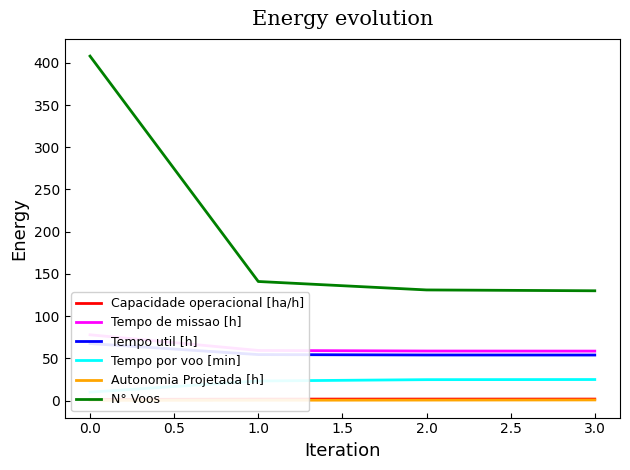

How many lines are shown in the chart?

6